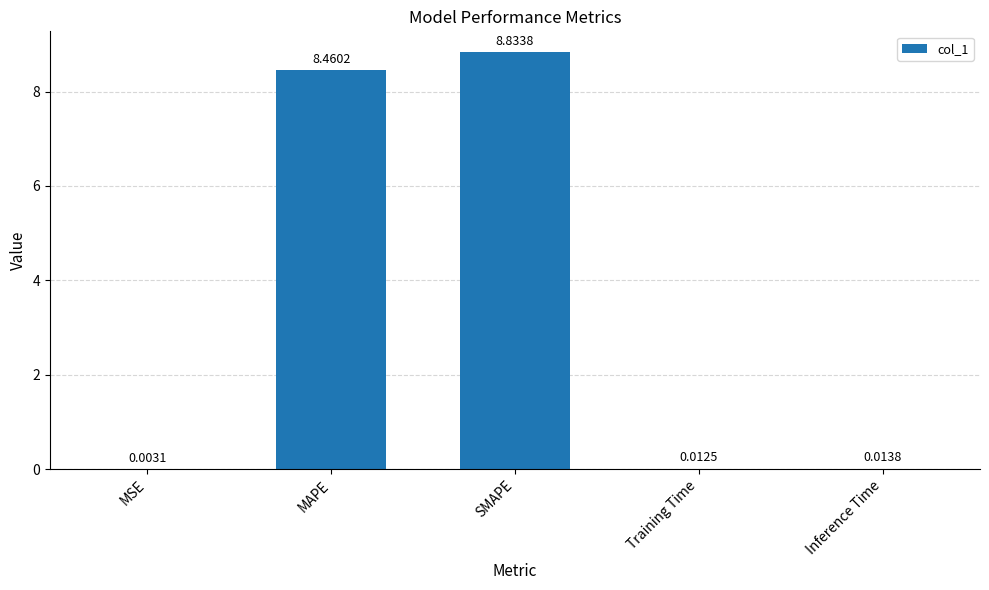

Are the bars grouped side by side (vs. stacked)?

No